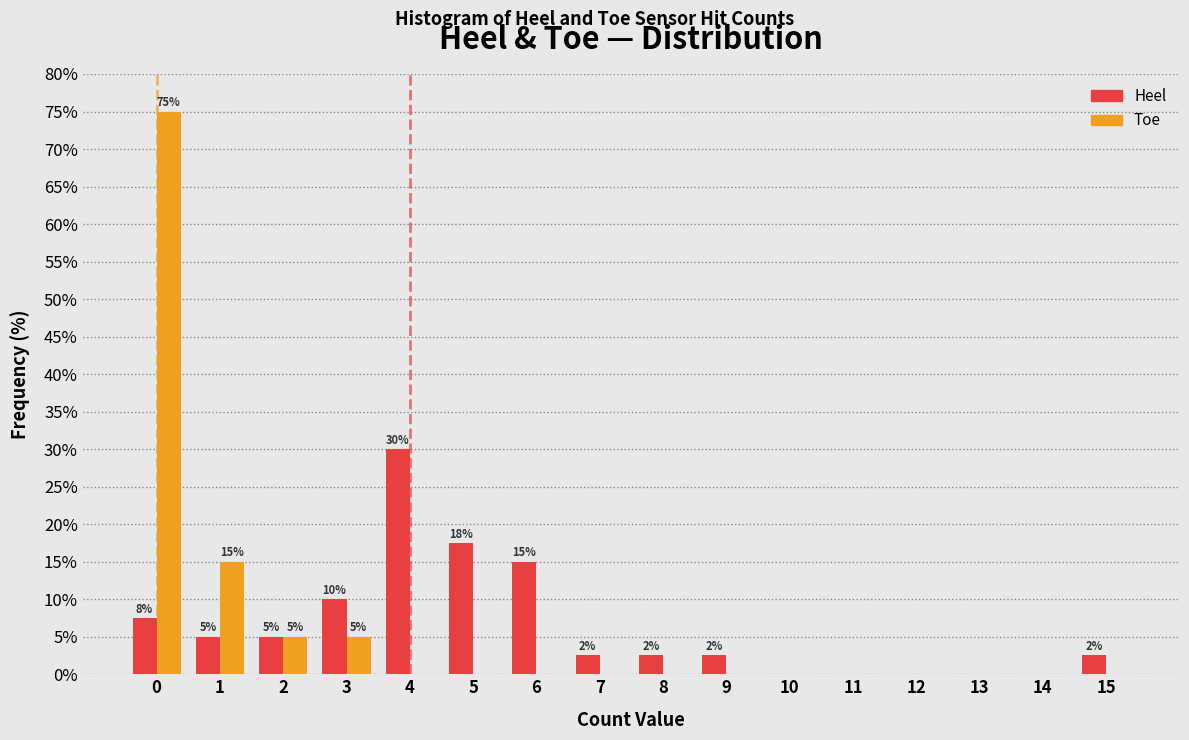

In the Toe series, which range on the x-axis has the tallest bar?

-0.5 to 0.5